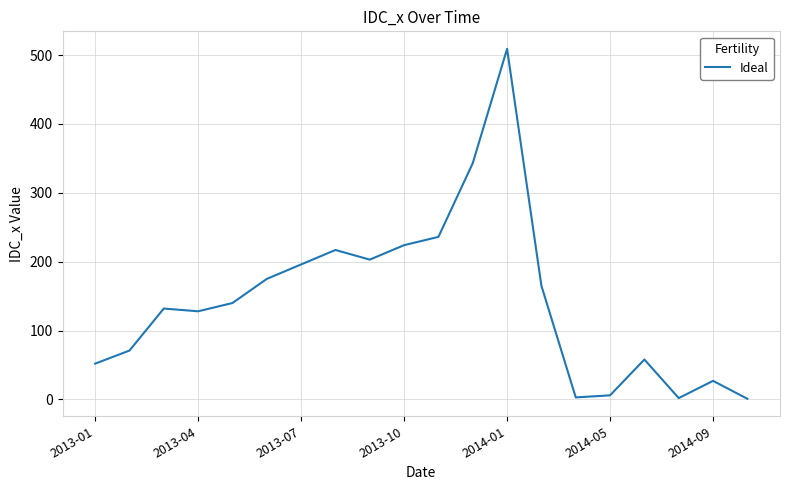

What is the greatest value displayed?

509